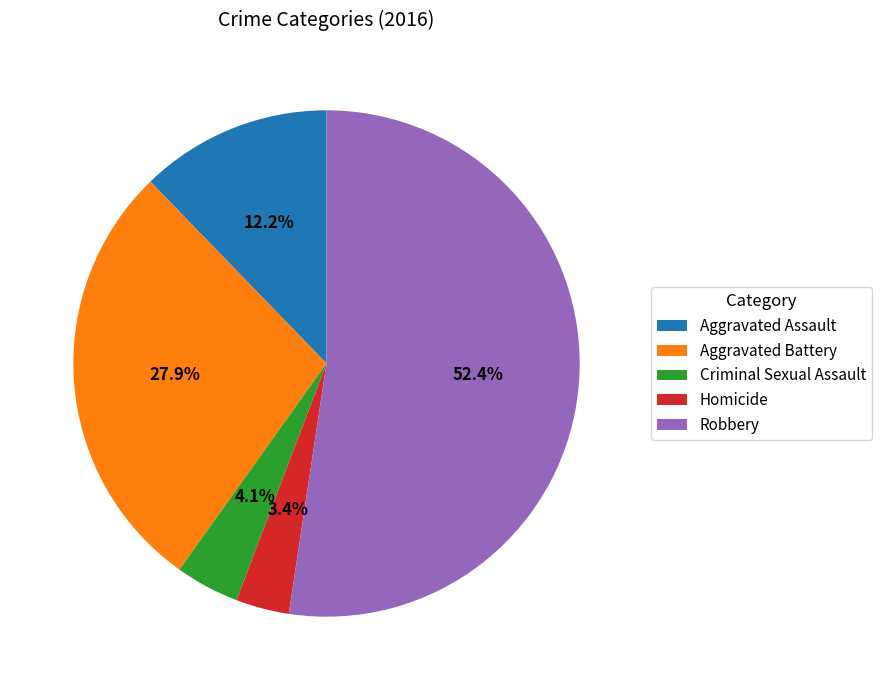

What is the smallest slice in the pie chart?

Homicide